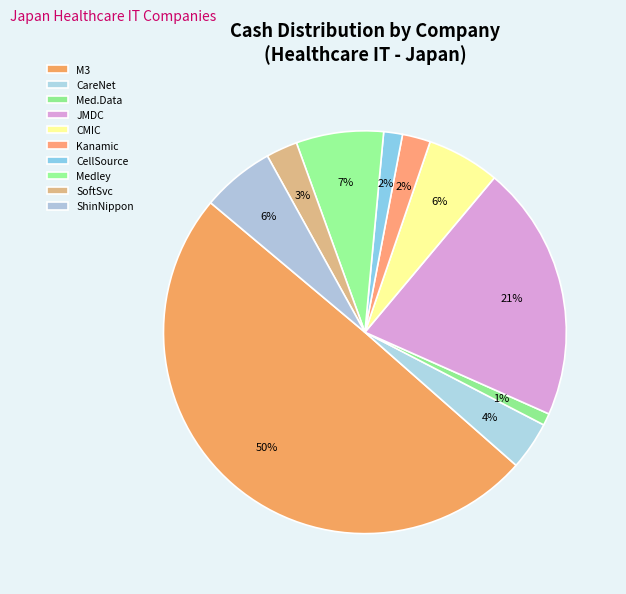

Which slice is the largest?

M3, Inc.